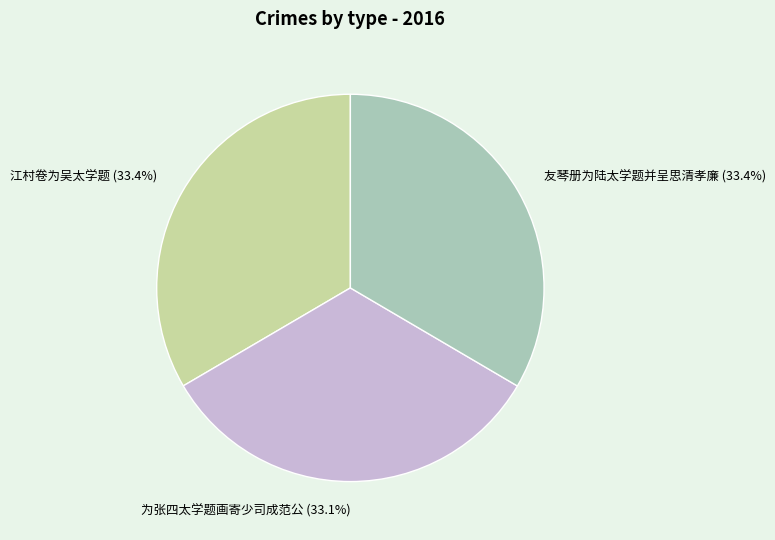

How much of the chart is everything except 江村卷为吴太学题?

66.6%